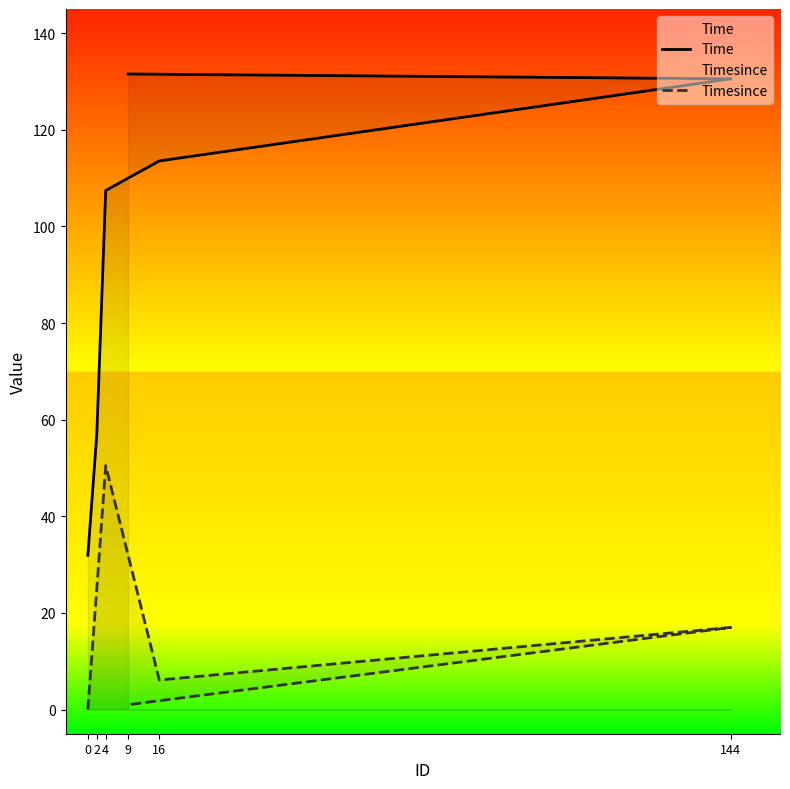

True or false: Time has a value of 79.3 at 2.

False